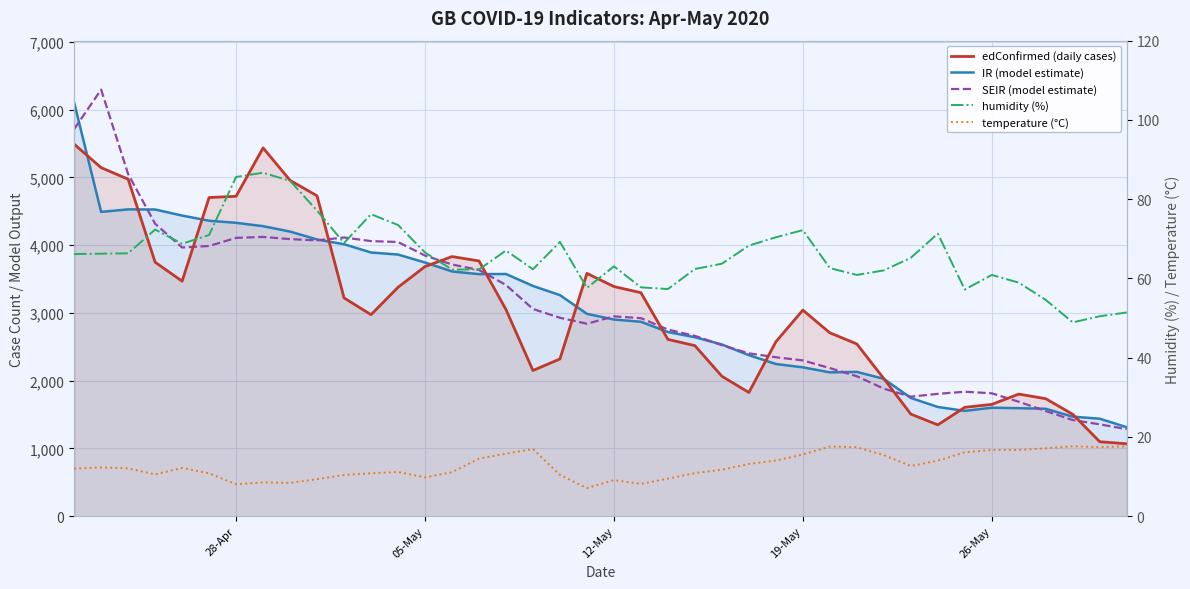

Is it true that SEIR (model estimate) equals 7263.0 at 28-Apr?

False